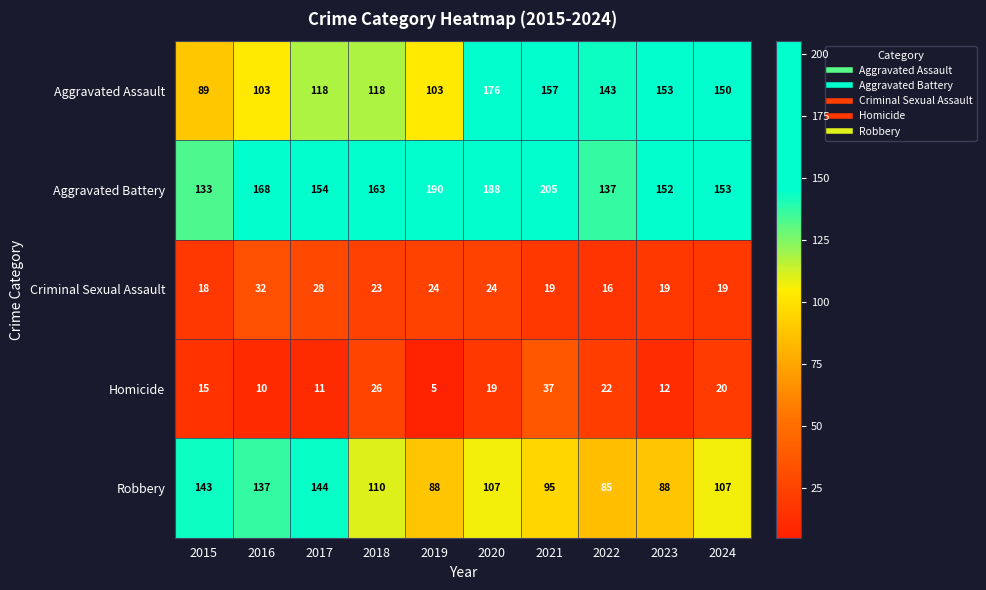

Where is Robbery nearest to the value 114?

2018